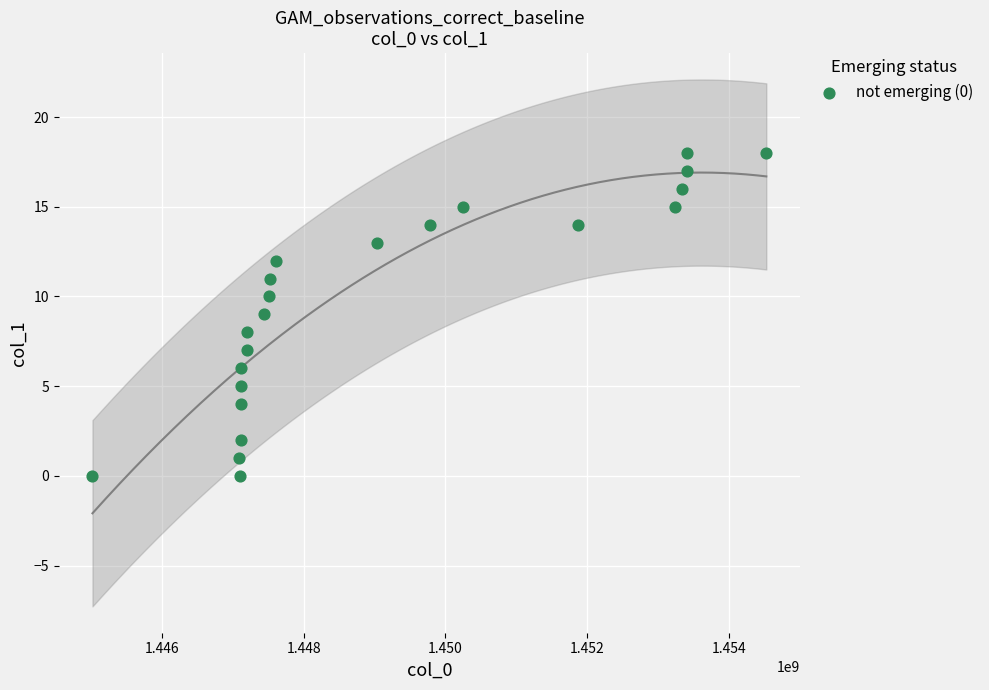

What is the range of X values (max minus min)?

9515782